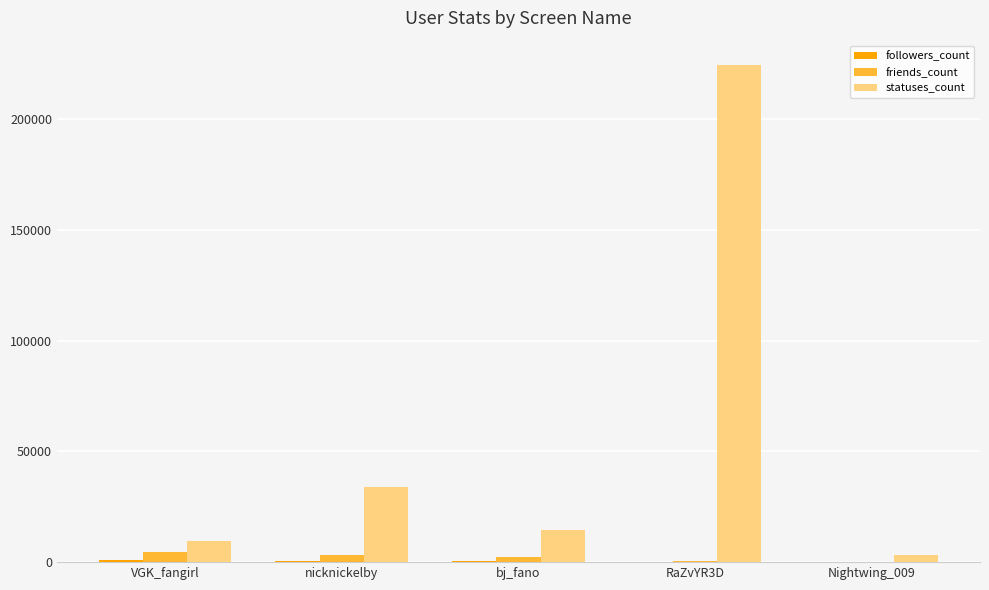

Between bj_fano and RaZvYR3D, which series saw the biggest shift?

statuses_count